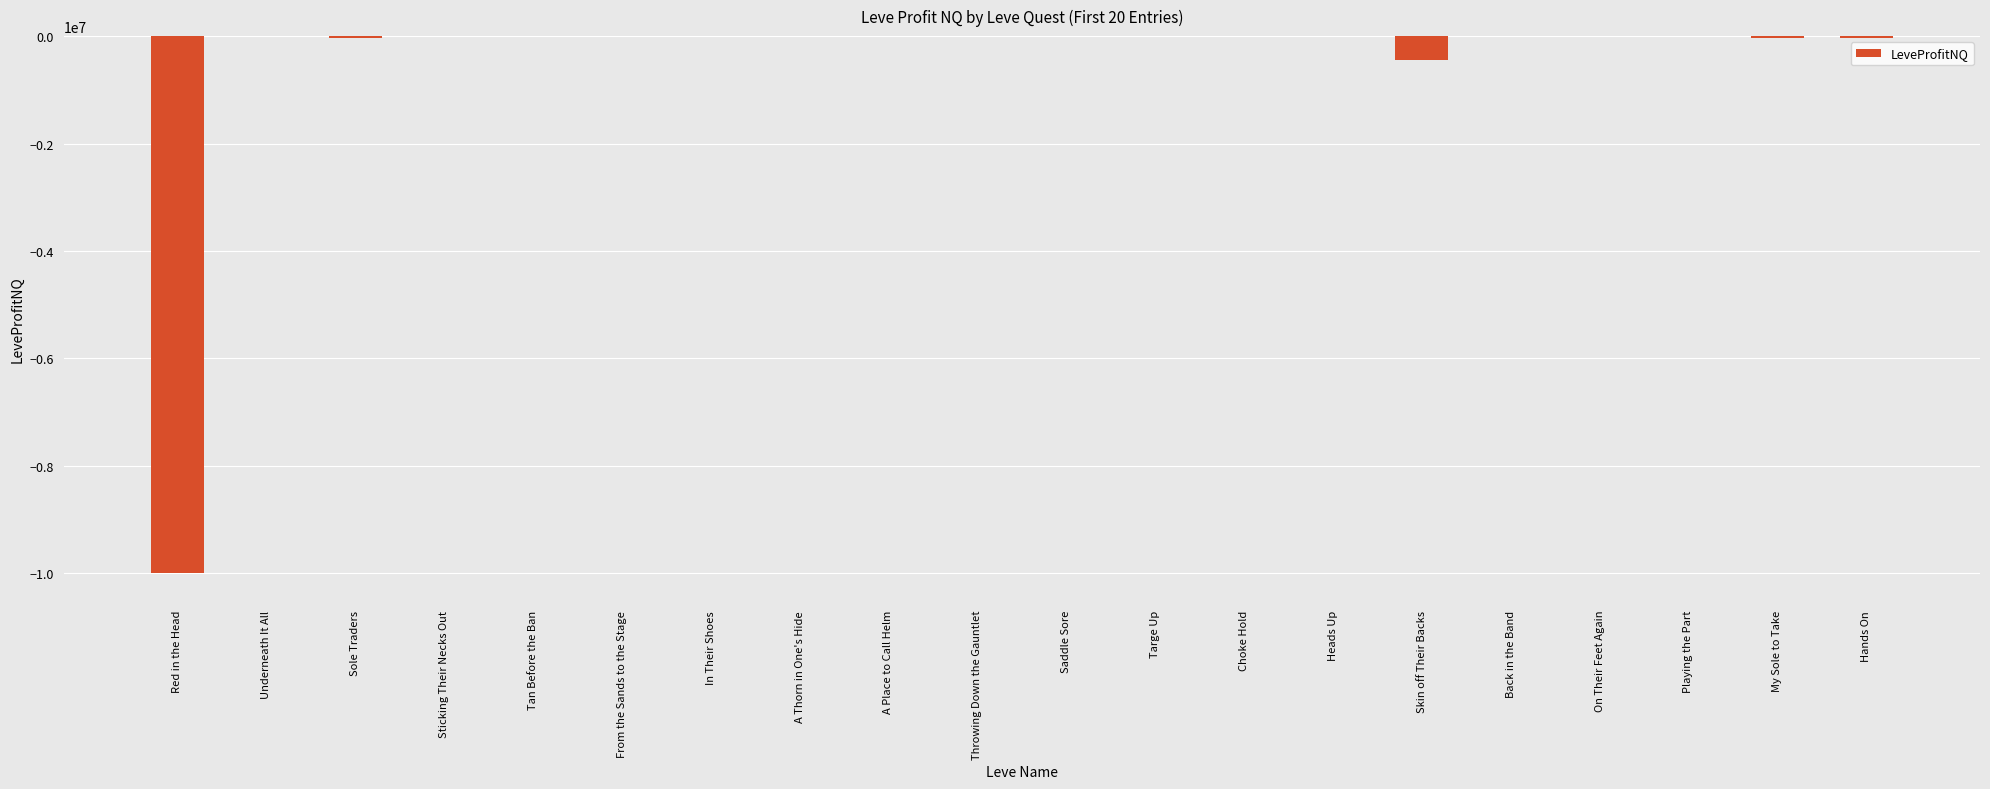

Between A Place to Call Helm and Skin off Their Backs, which is larger?

A Place to Call Helm